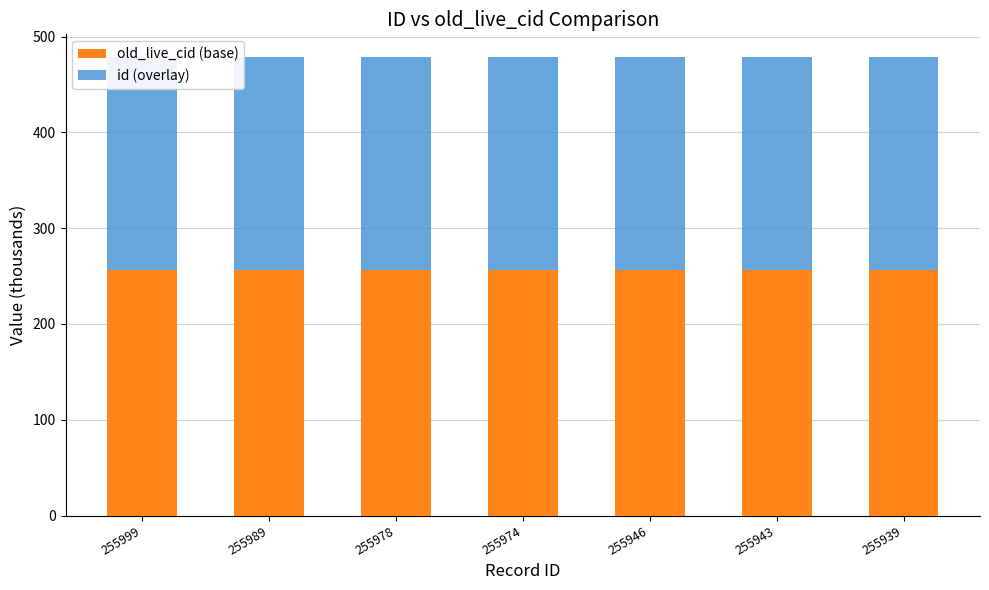

Reading left to right, what are all the values shown in this chart?

old_live_cid (base): 256.0	256.0	256.0	256.0	255.9	255.9	255.9
id (overlay): 222.3	222.3	222.3	222.3	222.3	222.3	222.3